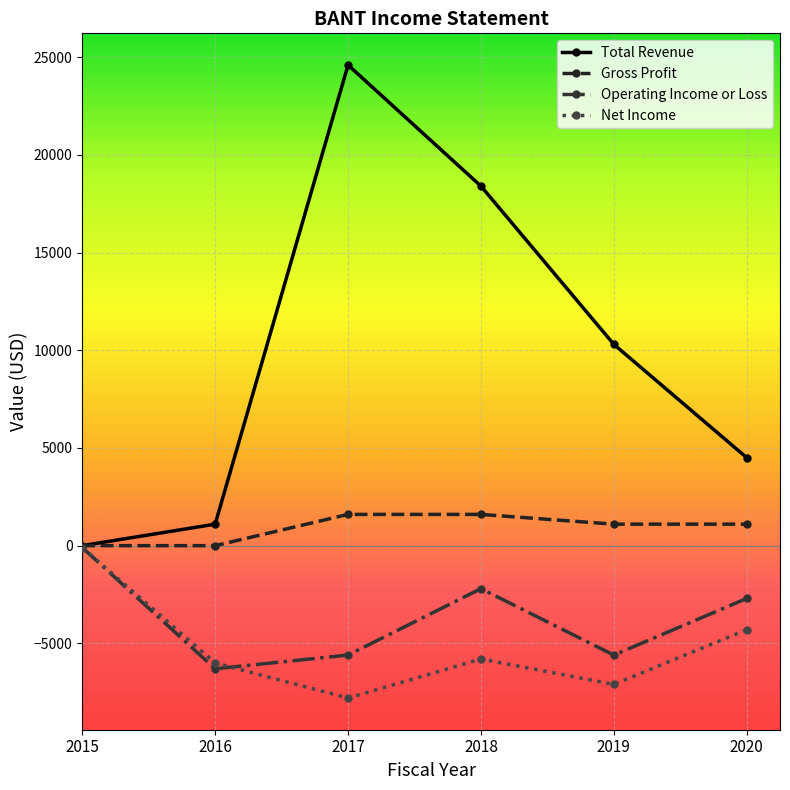

What are all the series names shown in the legend?

Total Revenue, Gross Profit, Operating Income or Loss, Net Income